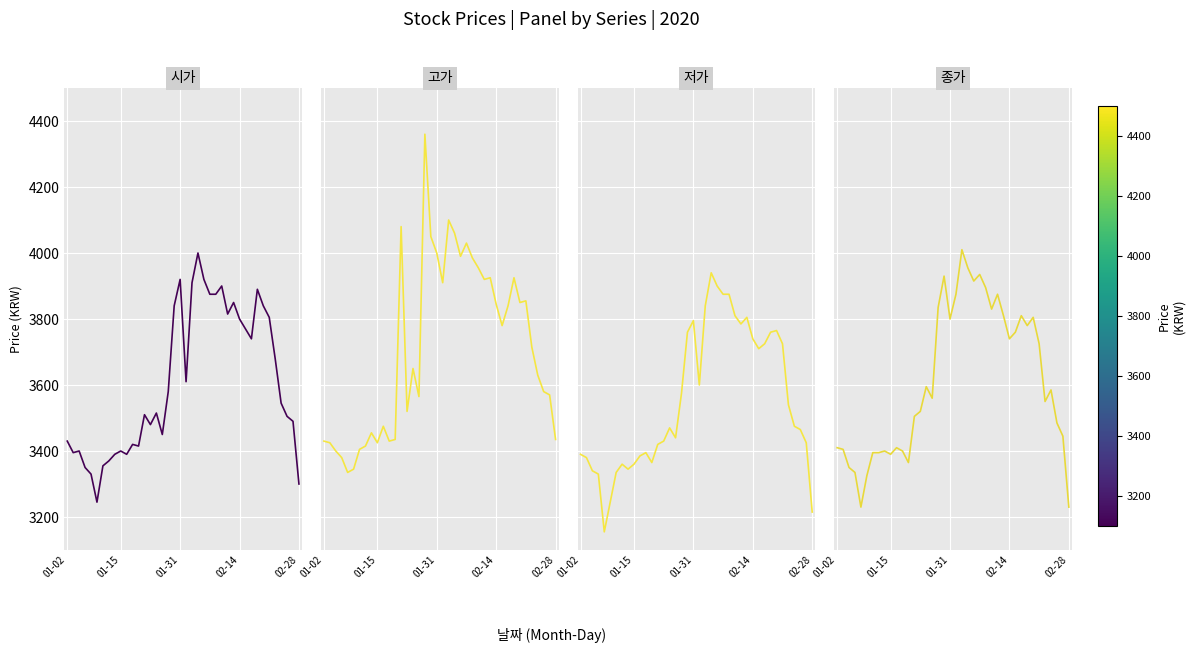

What position from the right is 31?

9